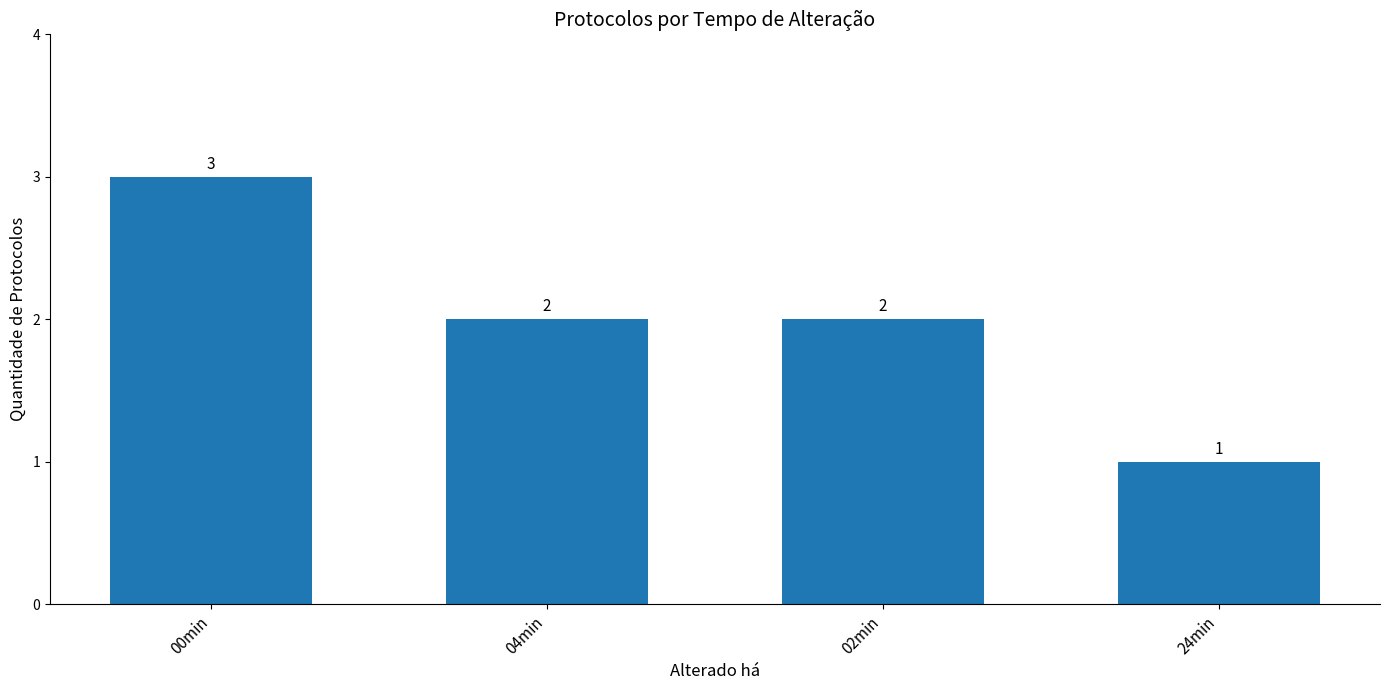

Reading left to right, list all the values displayed in this chart.

00min=3	04min=2	02min=2	24min=1